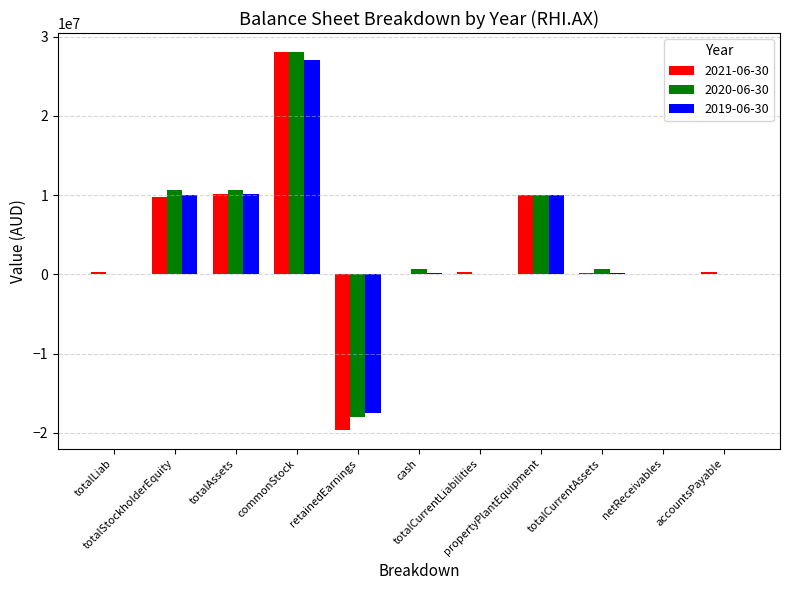

What are all the series names shown in the legend?

2021-06-30, 2020-06-30, 2019-06-30